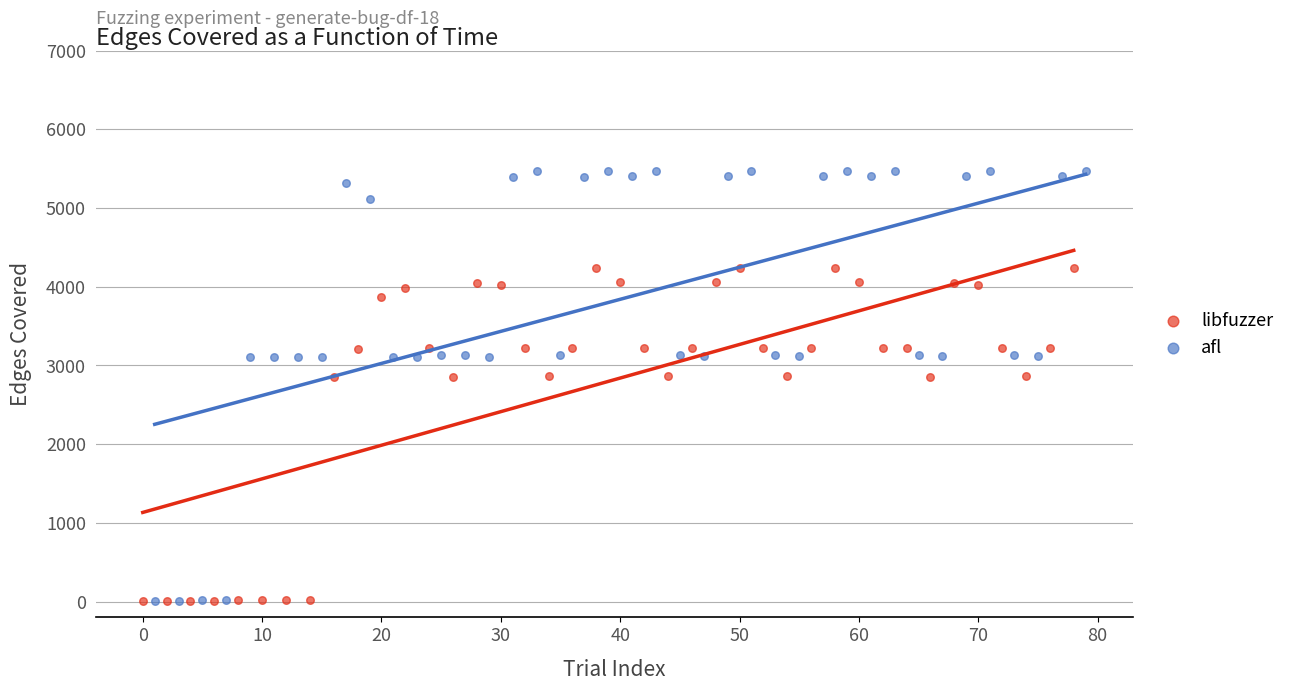

Which series has the widest spread of Y values?

afl